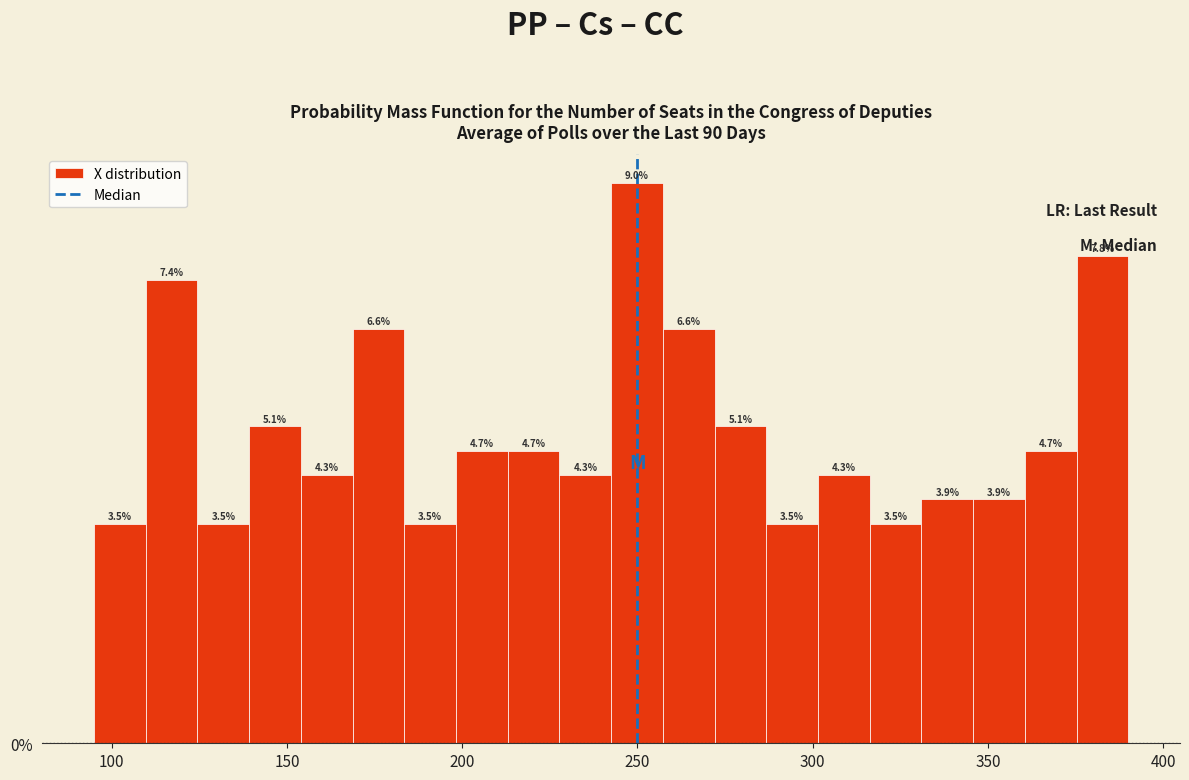

Read against the x-axis, roughly where is the centre of the tallest bar?

250